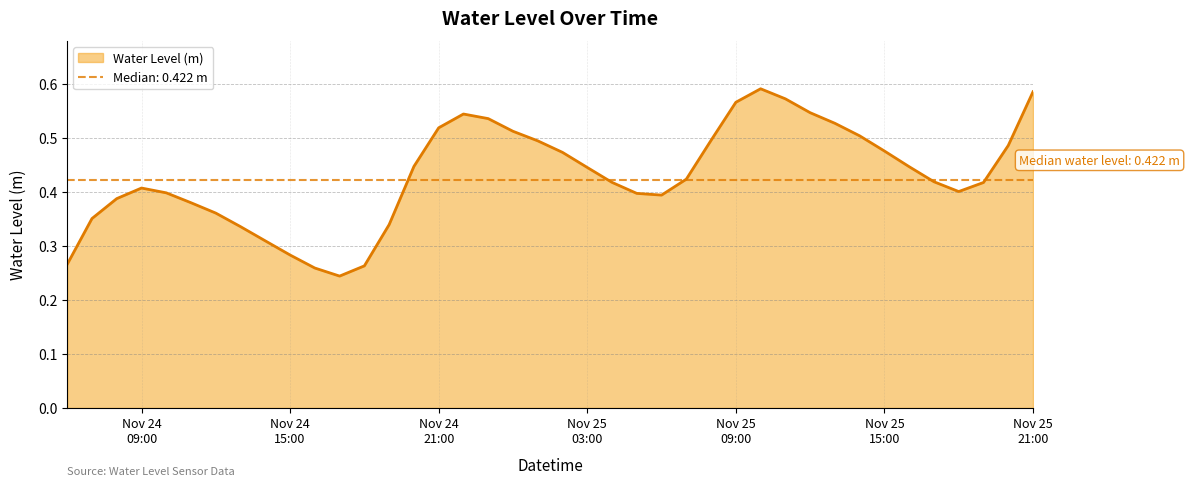

Which category has the lowest value across all series?

2024-11-24 17:00:00